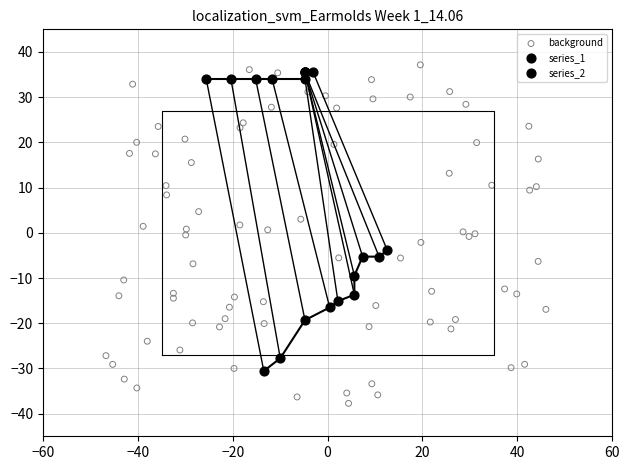

Which series contains the lowest Y value?

background